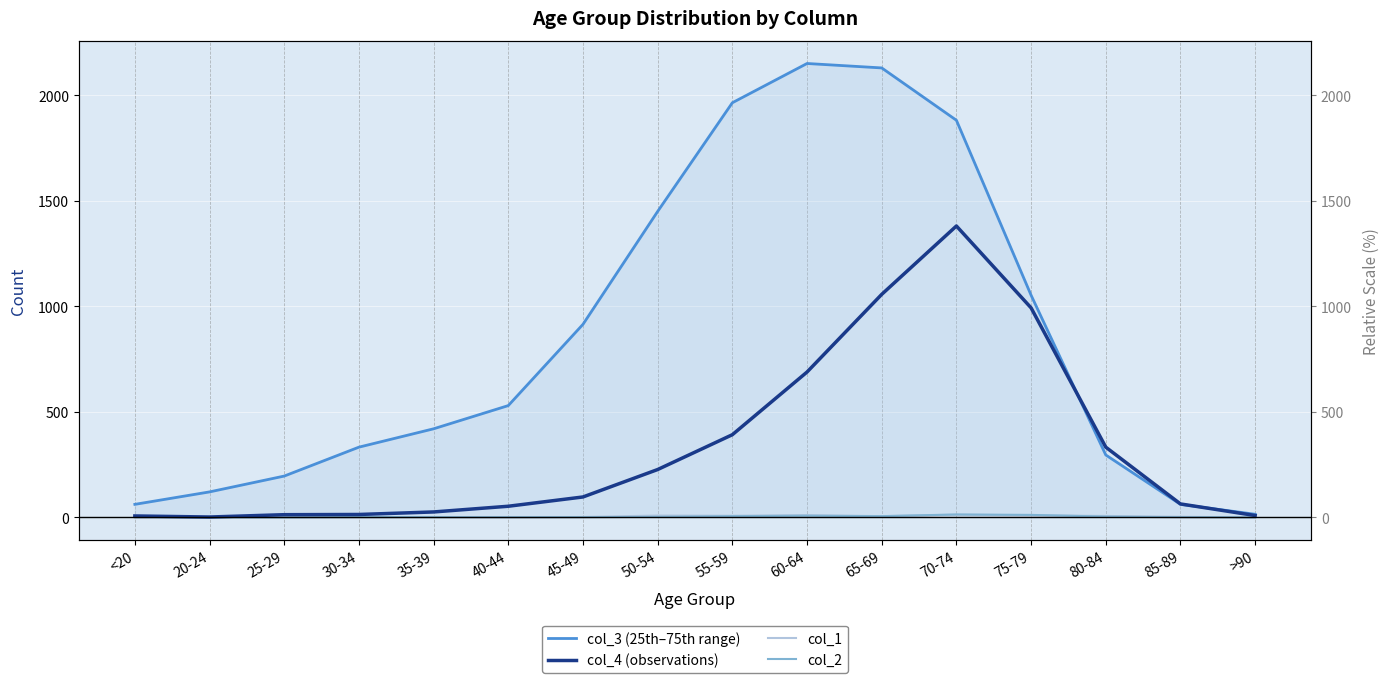

At how many categories does at least one series exceed 1367?

5